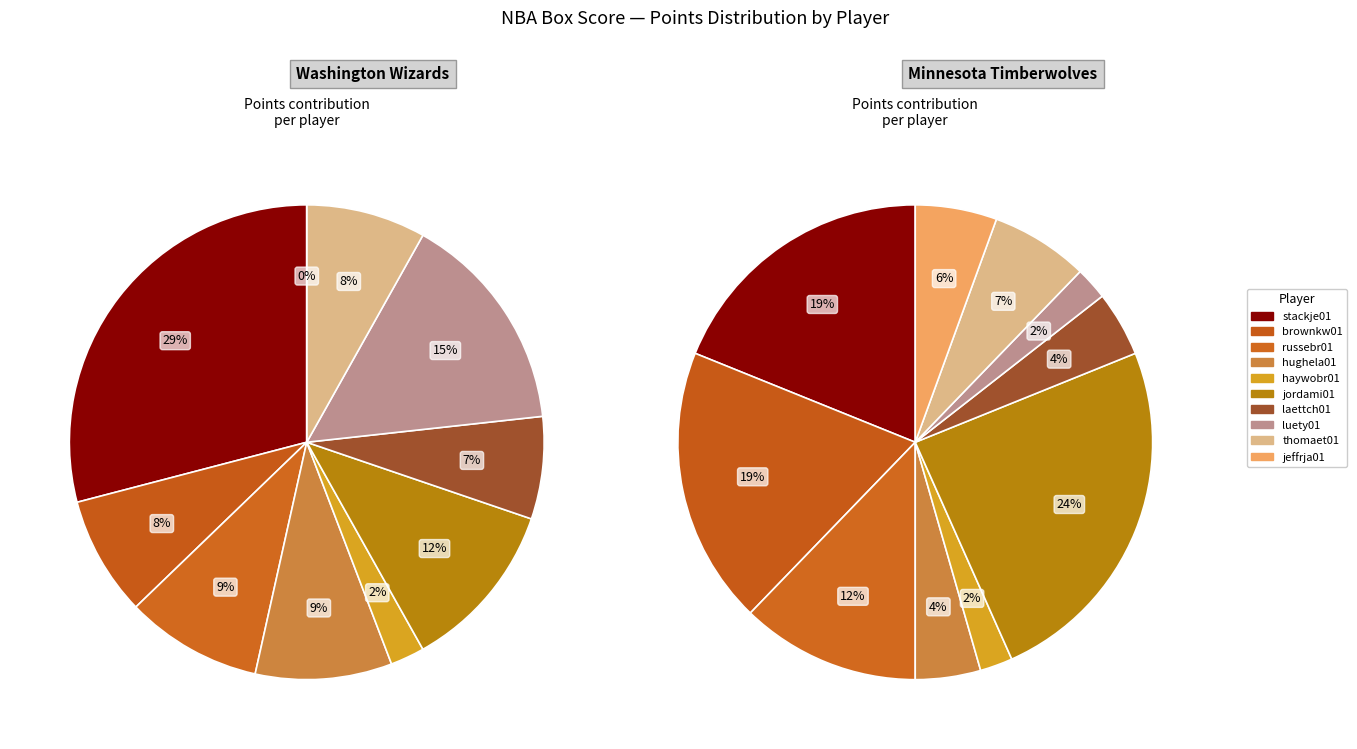

Do 8 and 0 together represent more than half of the pie?

No